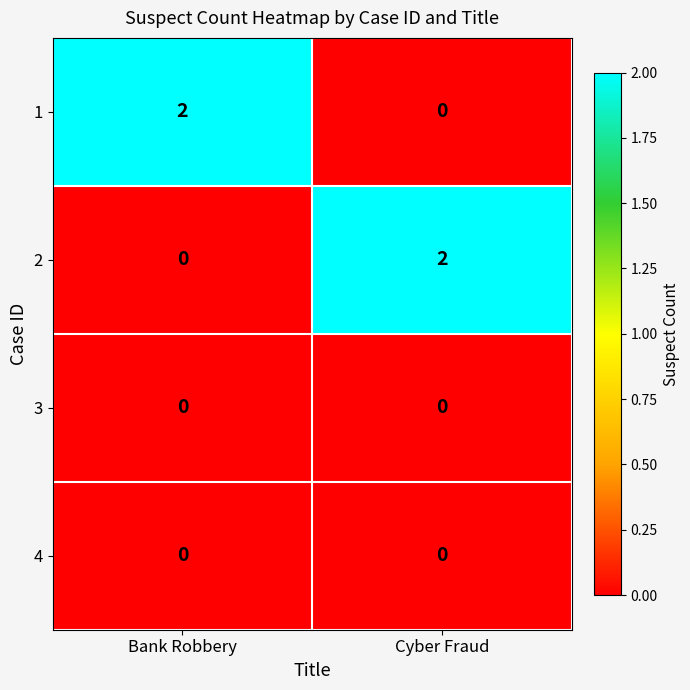

What is the spread (max minus min) of values at Cyber Fraud?

2